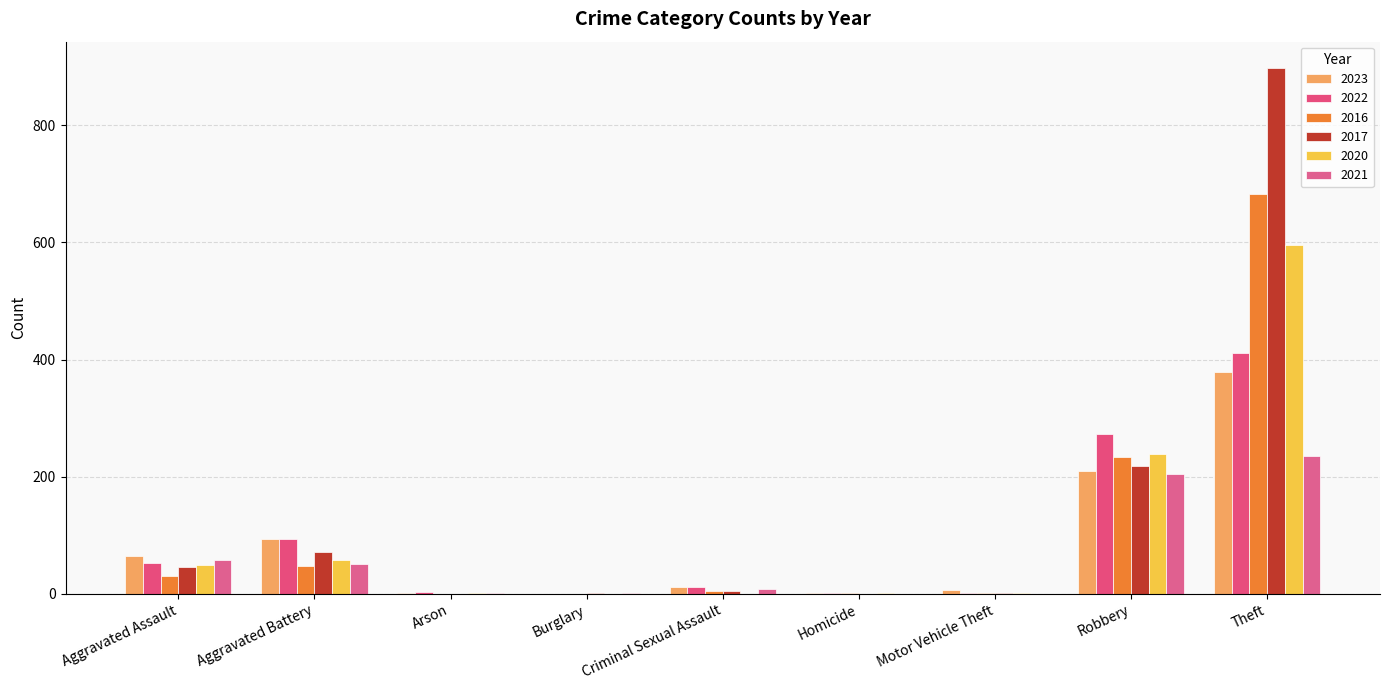

Count the number of categories in the chart.

9